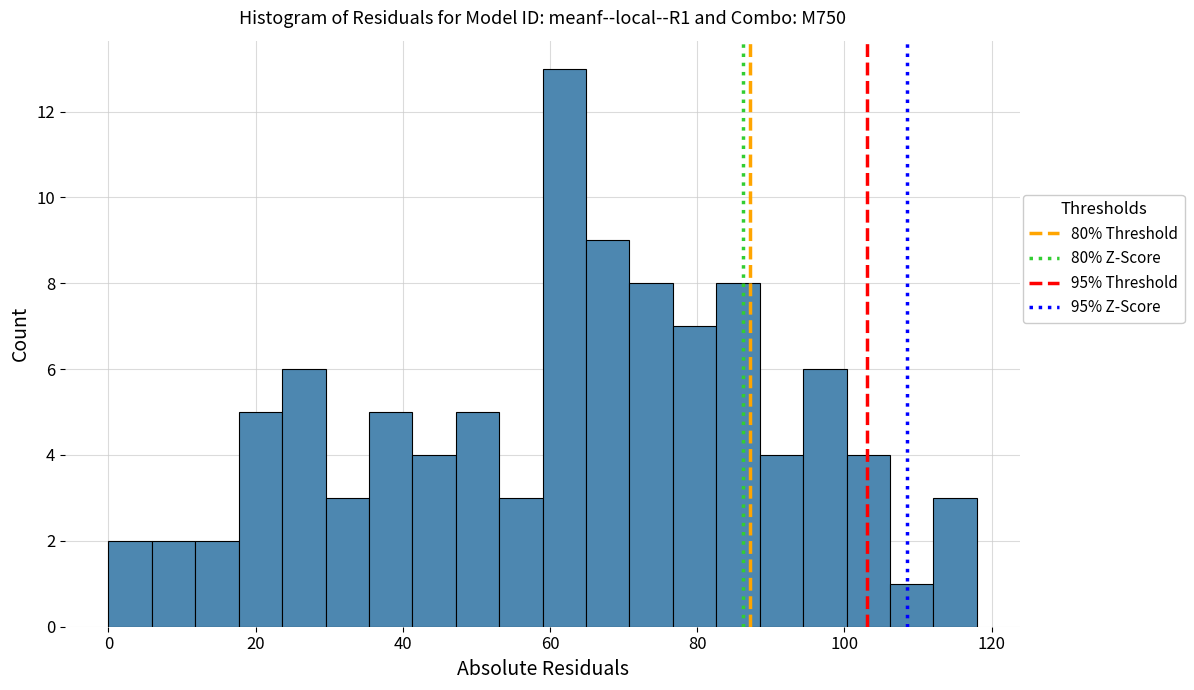

Around what value on the x-axis is the tallest bar? Give the approximate position of its centre, as read against the axis.

62